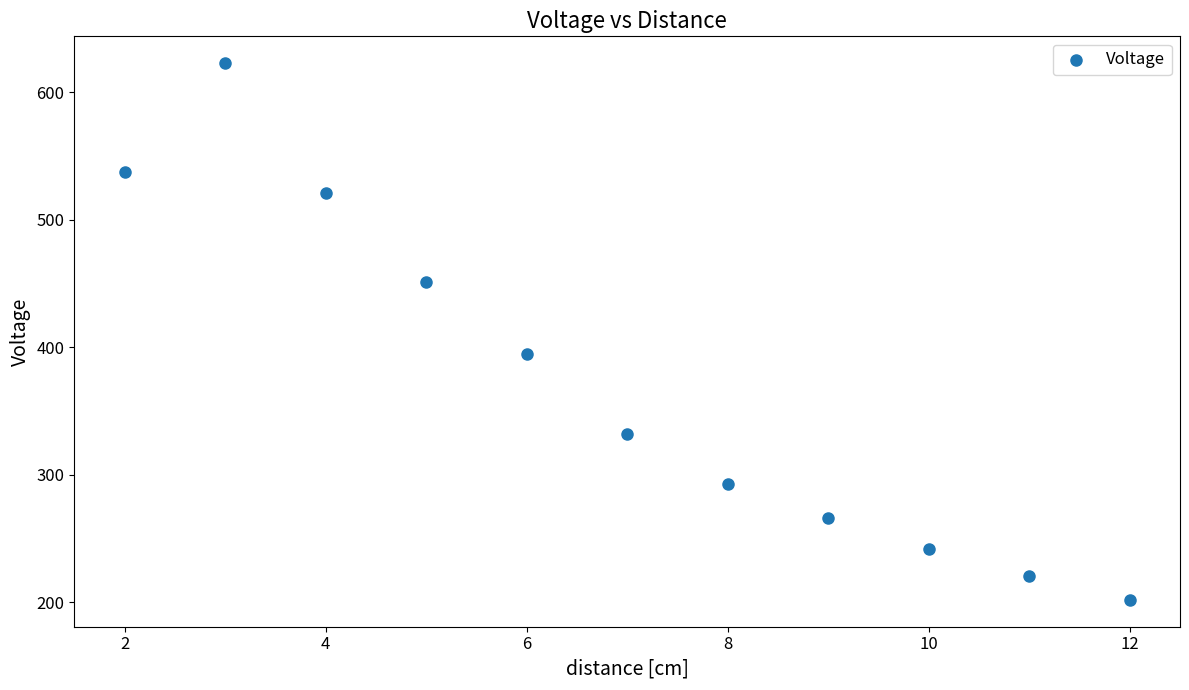

What is the range of X values (max minus min)?

10